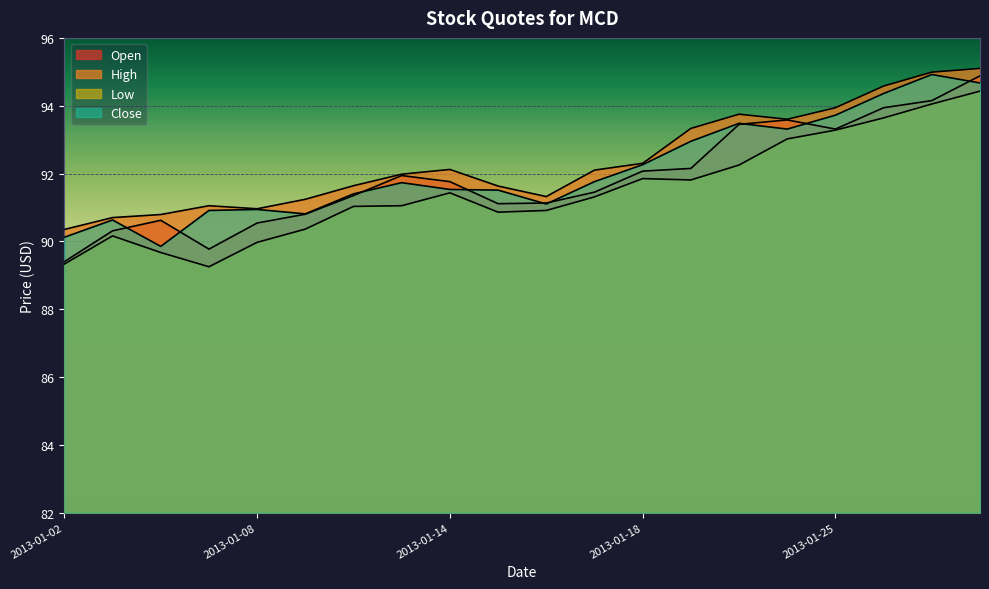

How many interior local valleys does the Low series have?

3